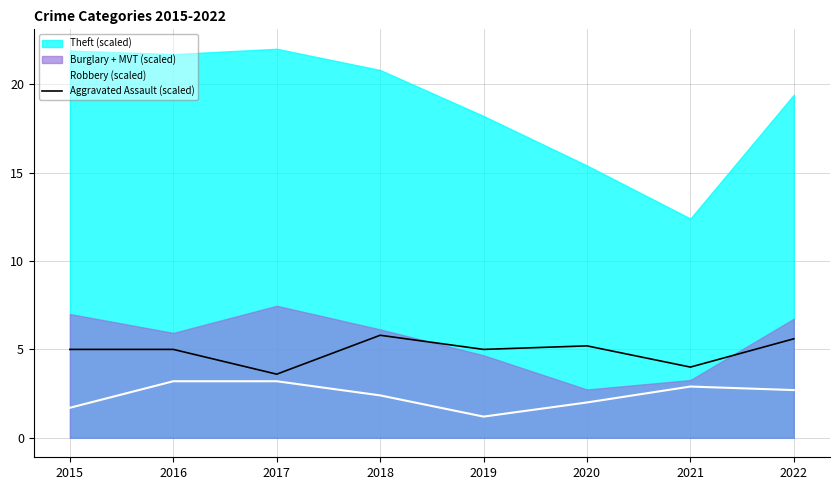

The value of Aggravated Assault (scaled) at 2020 is 5.2. True or false?

True